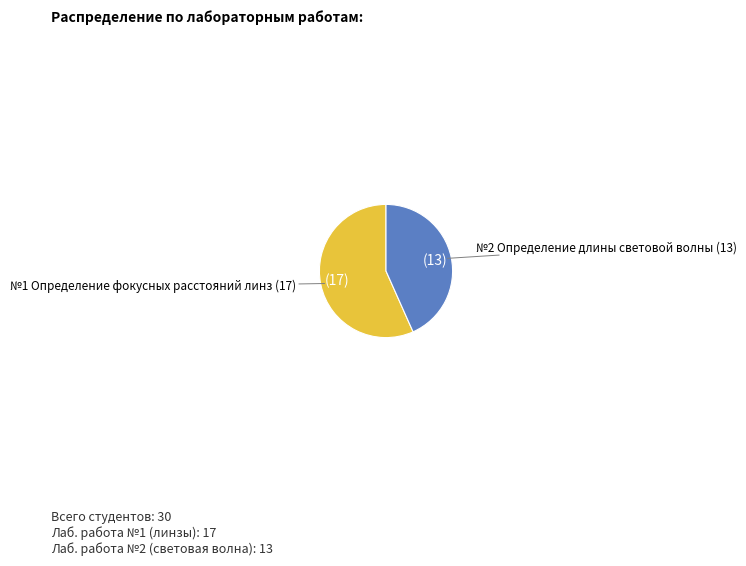

Does any single category account for the majority?

Yes